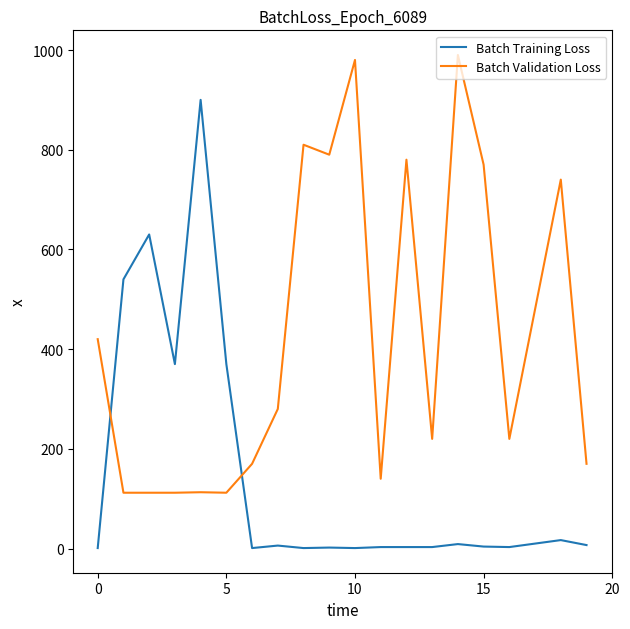

What is the maximum value shown in the chart?

990